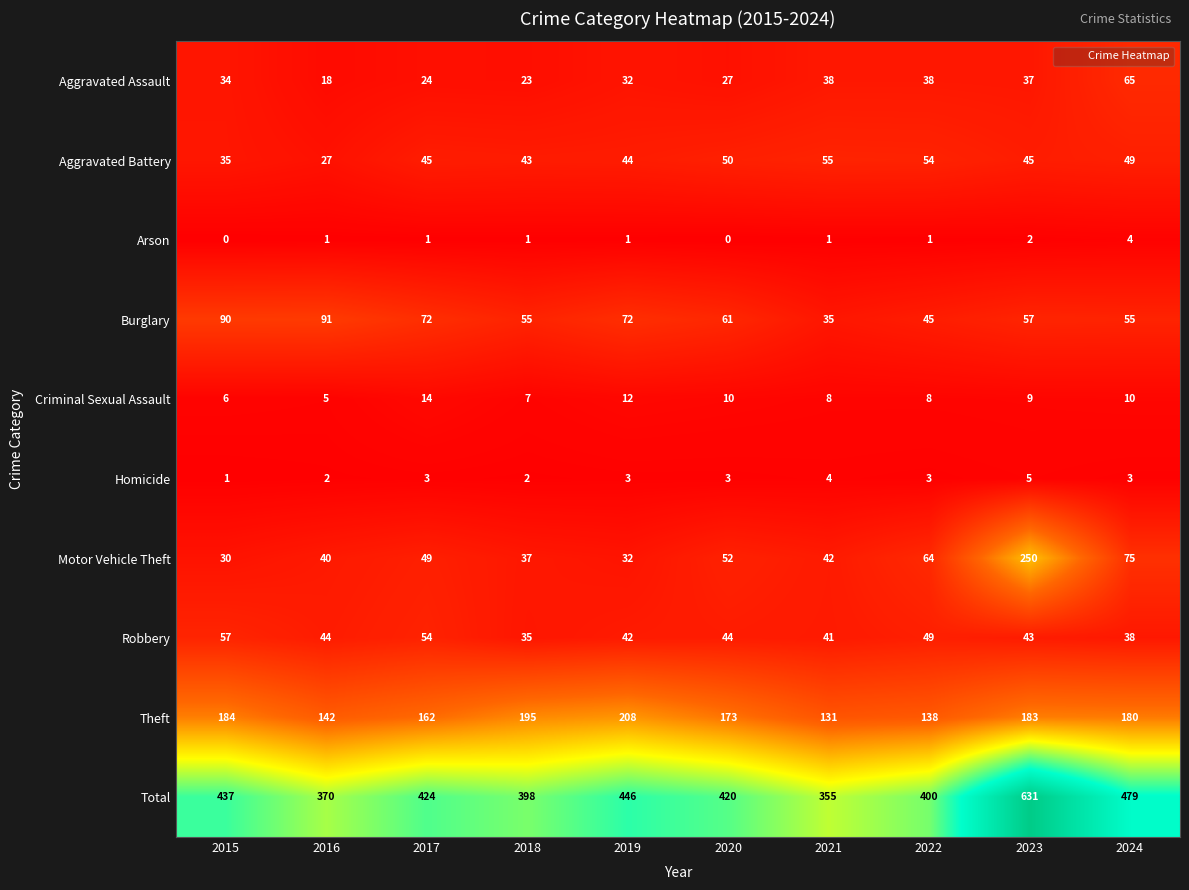

Which series has the largest range (max minus min)?

Total